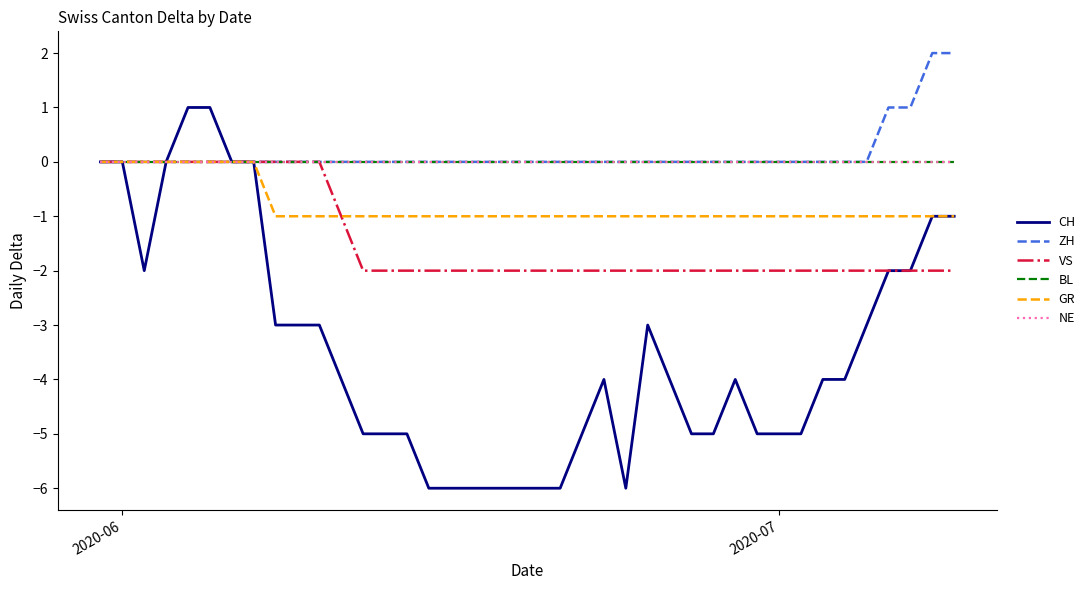

Is this an area chart (filled region under the line)?

No